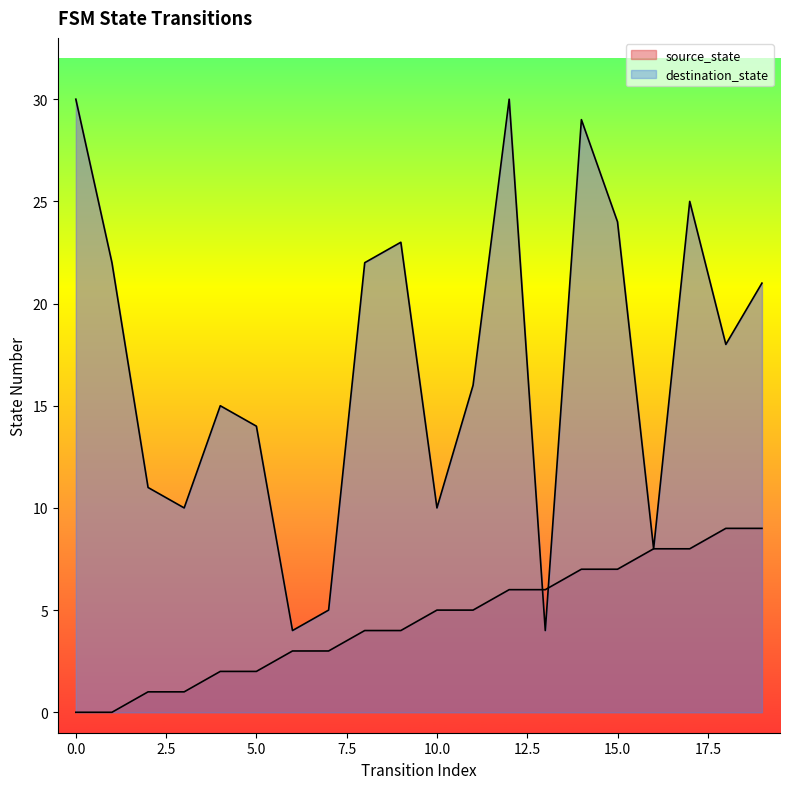

List the series in order of their peak value, lowest first.

source_state, destination_state